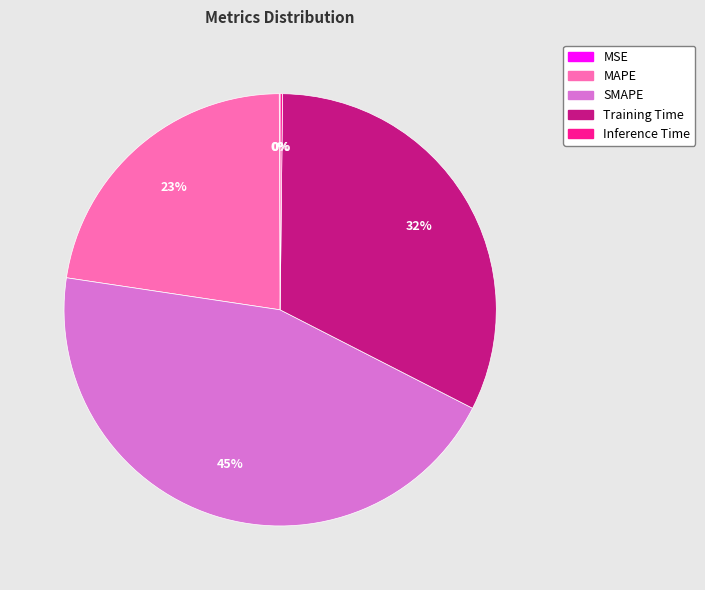

True or false: MAPE accounts for 23% of the total.

True